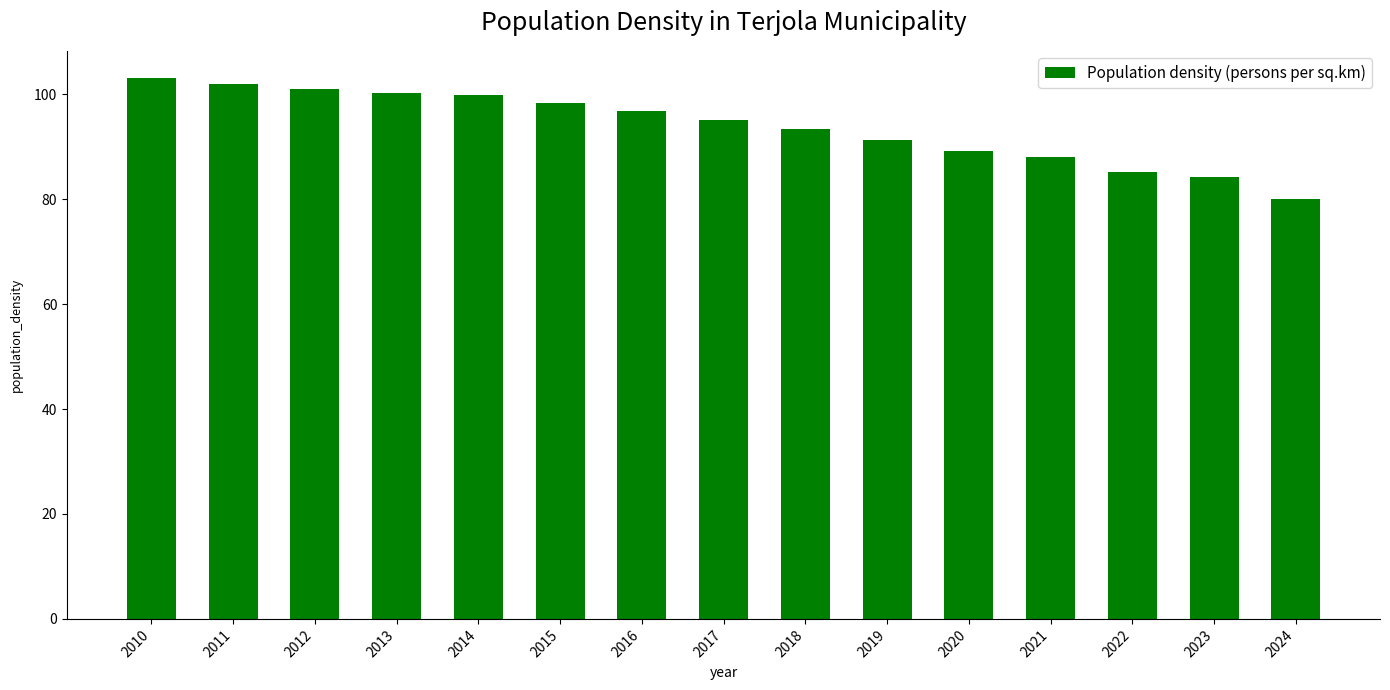

The chart shows a value of 126.0 at 2020. True or false?

False